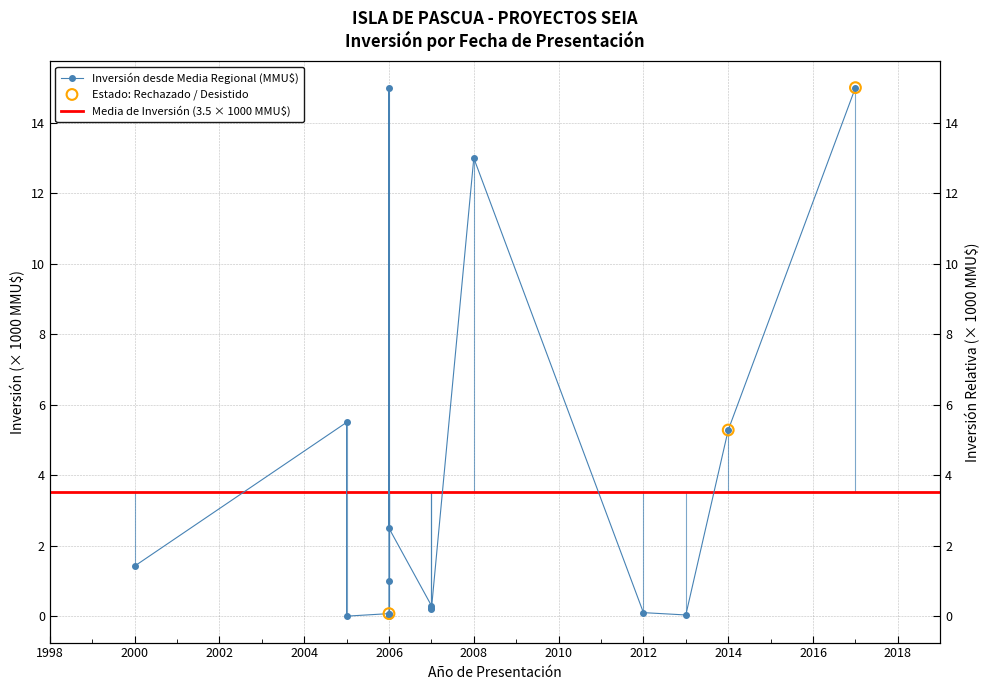

Which has a higher value, 2017 or 2000?

2017